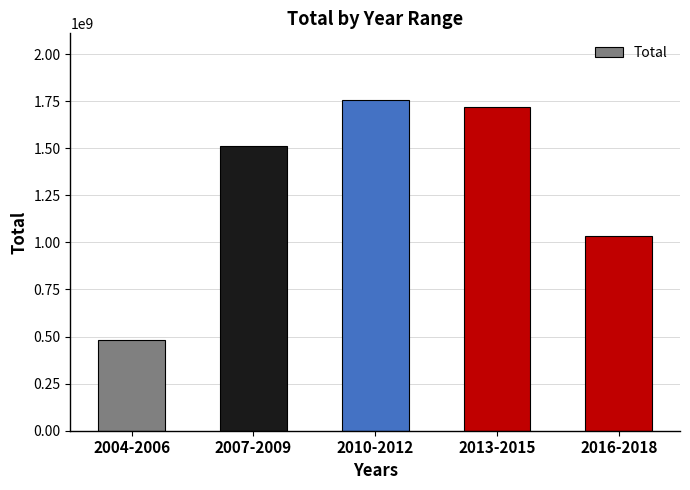

How many categories are shown in the chart?

5